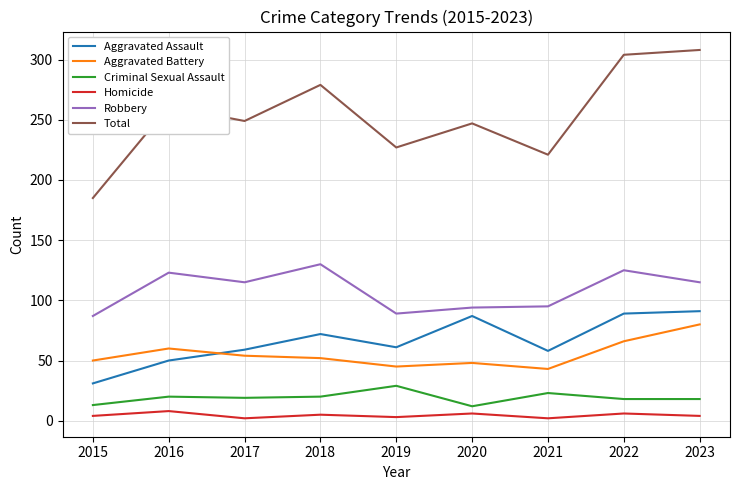

Which series changed the most between 2020 and 2023?

Total